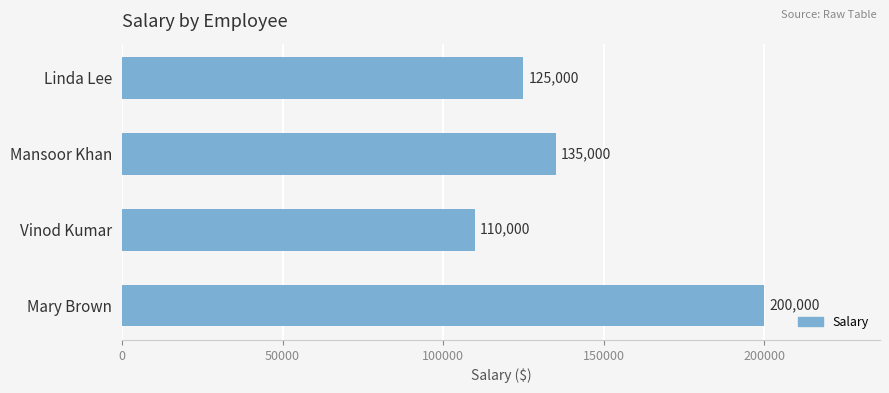

What is the sum of all values?

570000